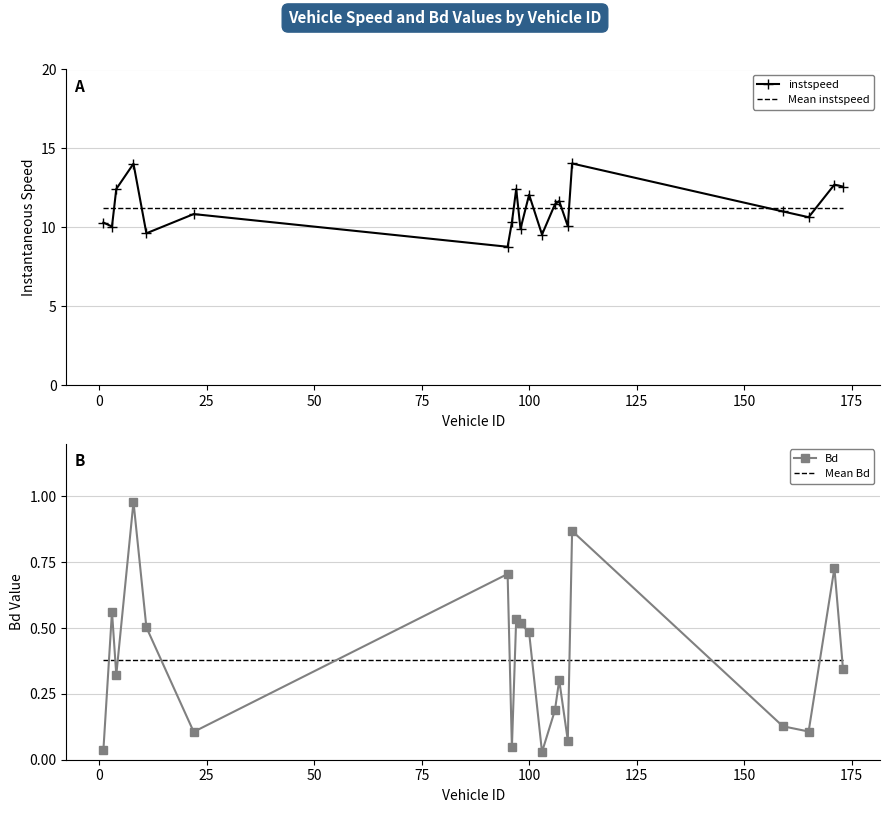

After their last crossing, which series has the higher values: Mean Bd or Bd?

Mean Bd